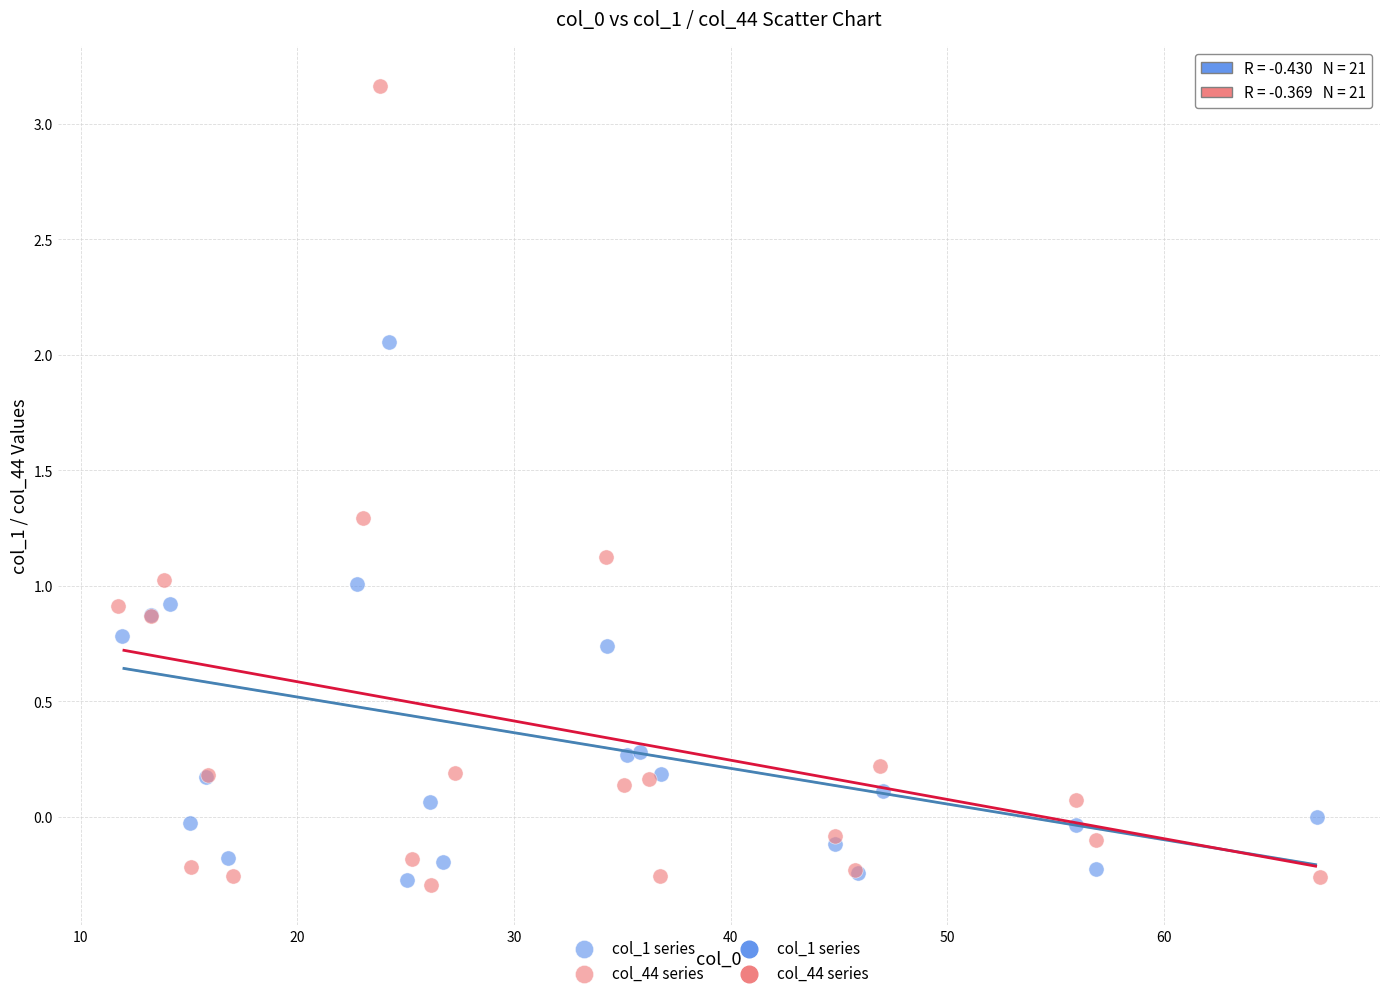

Which series has the largest Y range (max minus min)?

col_44 series